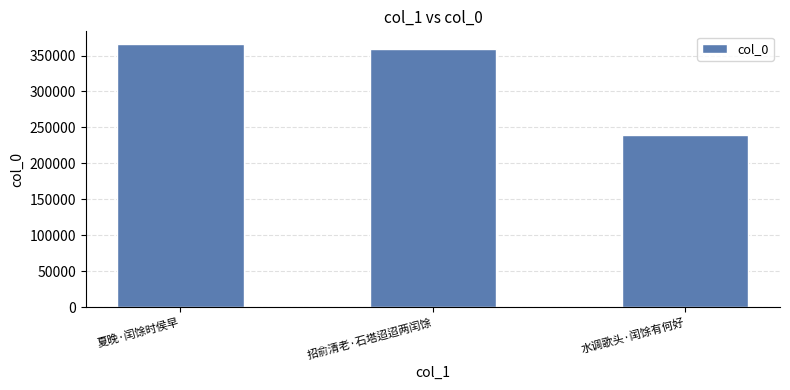

What is the maximum value shown in the chart?

365367